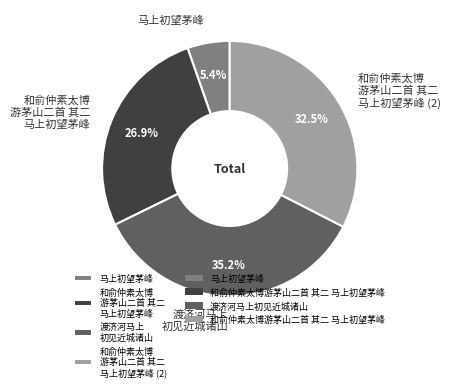

Which category has the smallest portion of the pie?

马上初望茅峰